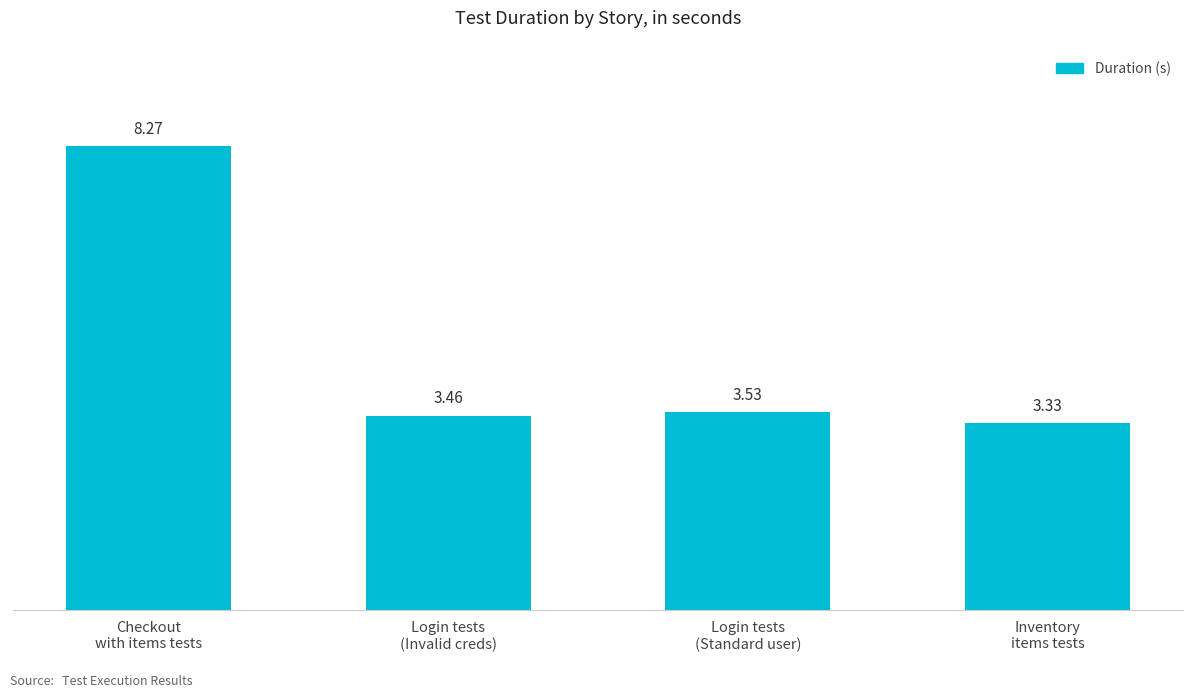

What is the sum of all values?

18.6